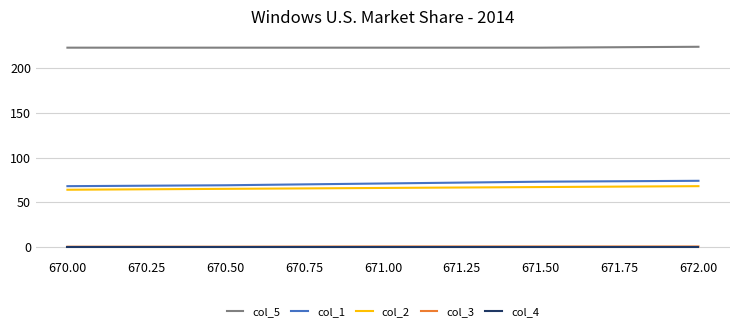

What is the lowest value of the col_5 series?

223.0